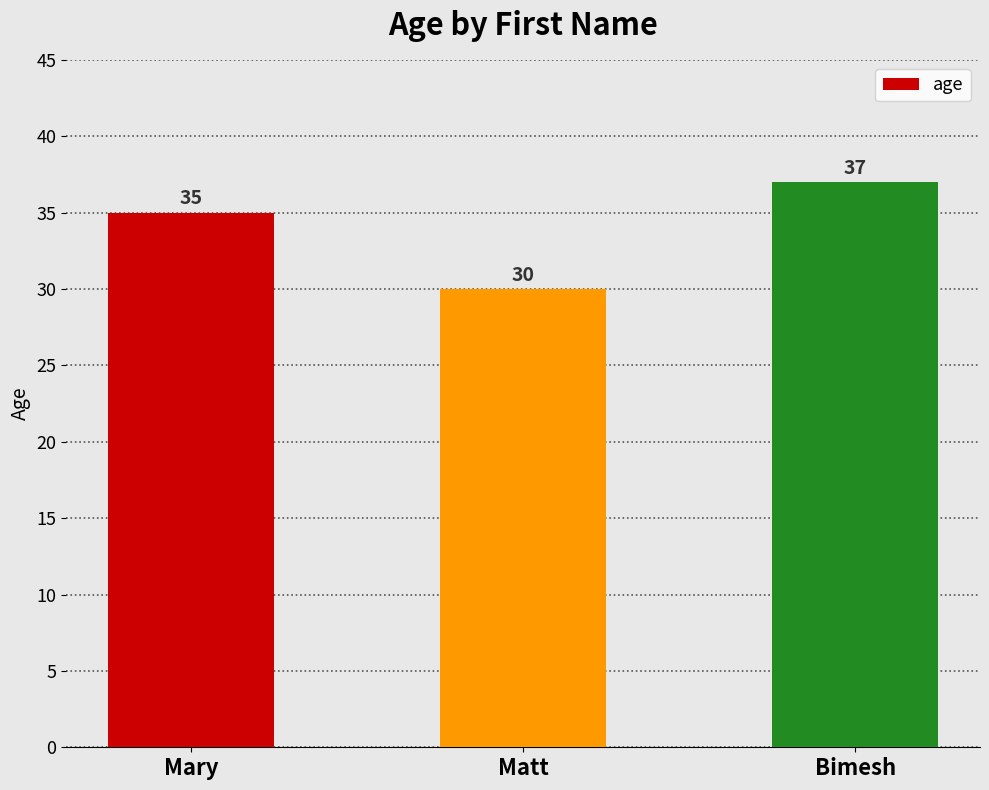

Reading left to right, transcribe all the data shown in this chart.

Mary=35	Matt=30	Bimesh=37